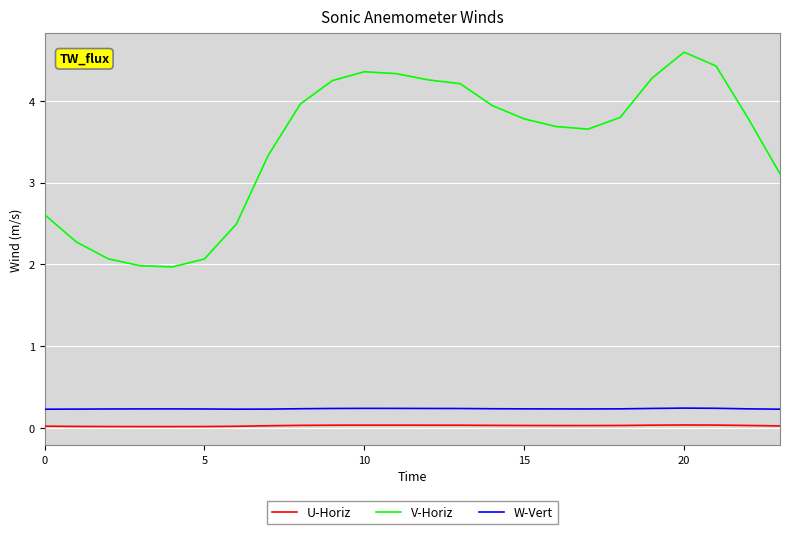

In U-Horiz, how many points are lower than both neighbors (excluding endpoints)?

2